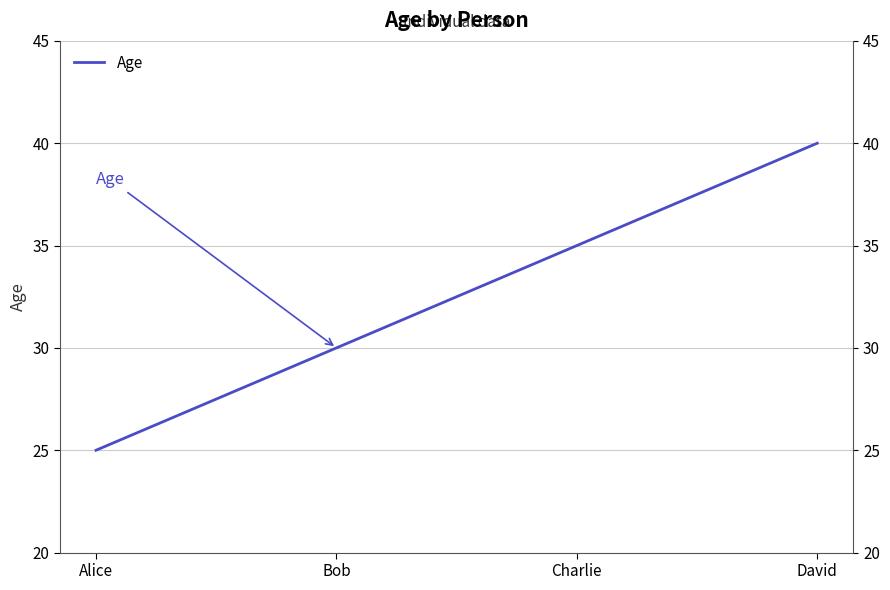

Rank the categories by value from highest to lowest.

David, Charlie, Bob, Alice